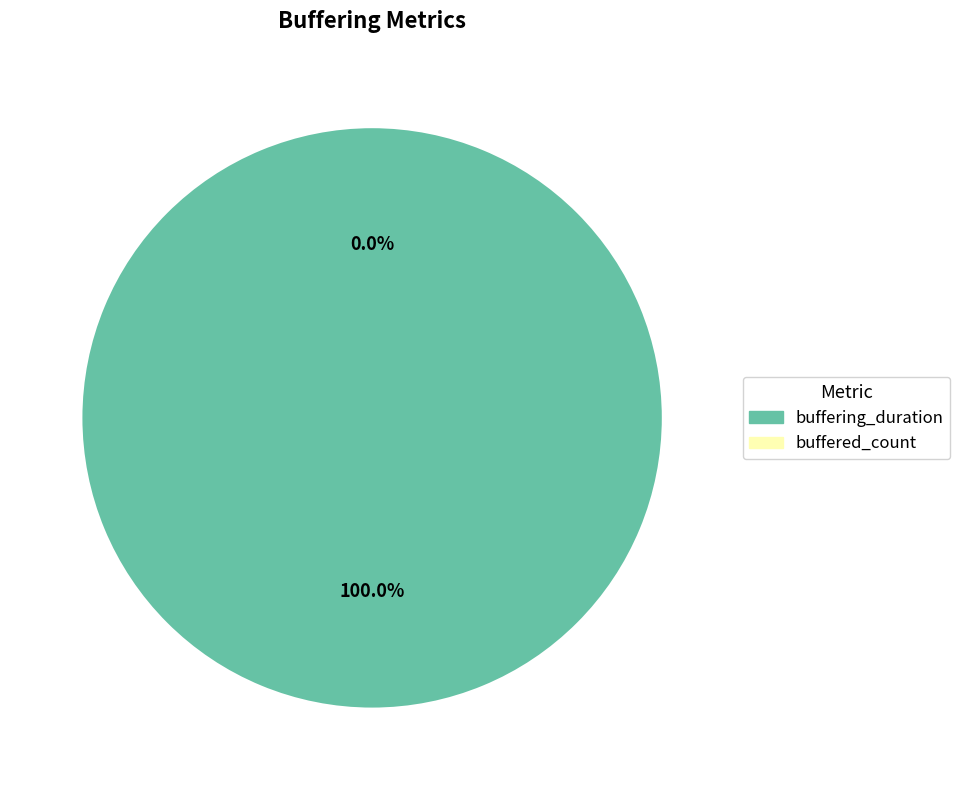

To the nearest percent, what percentage of the pie is buffering_duration?

100%